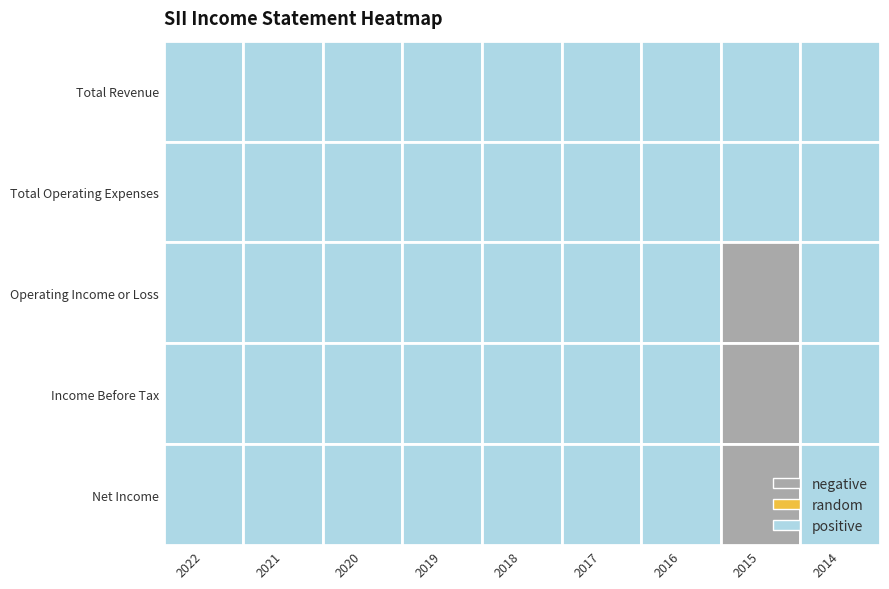

The value of Total Operating Expenses at 2017 is 136300. True or false?

True